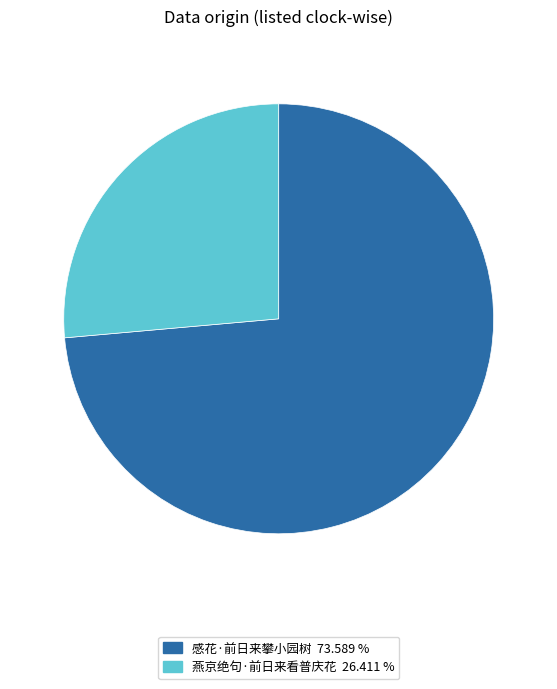

What is the majority slice?

感花·前日来攀小园树